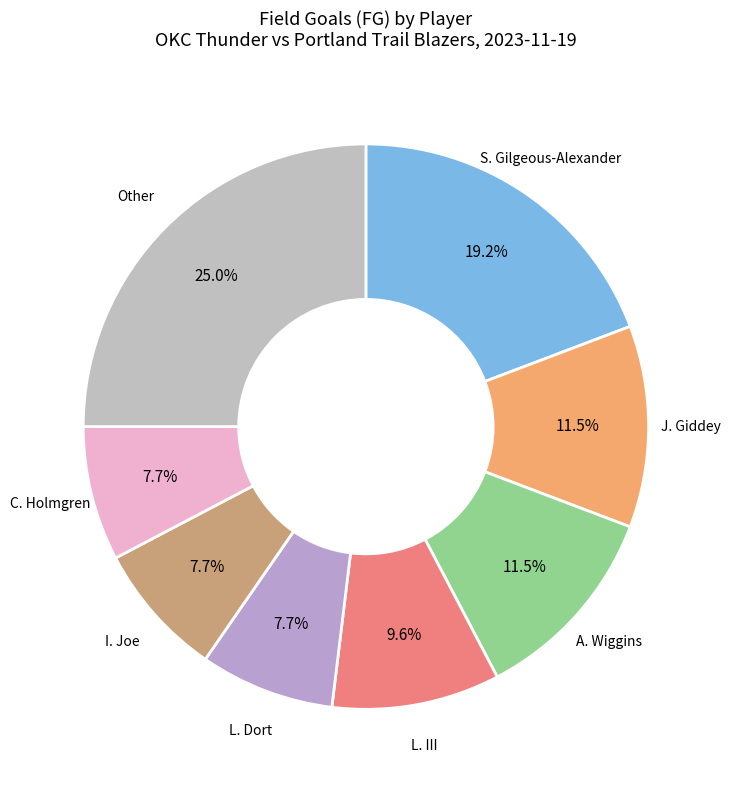

Is there any slice that represents more than half of the pie?

No